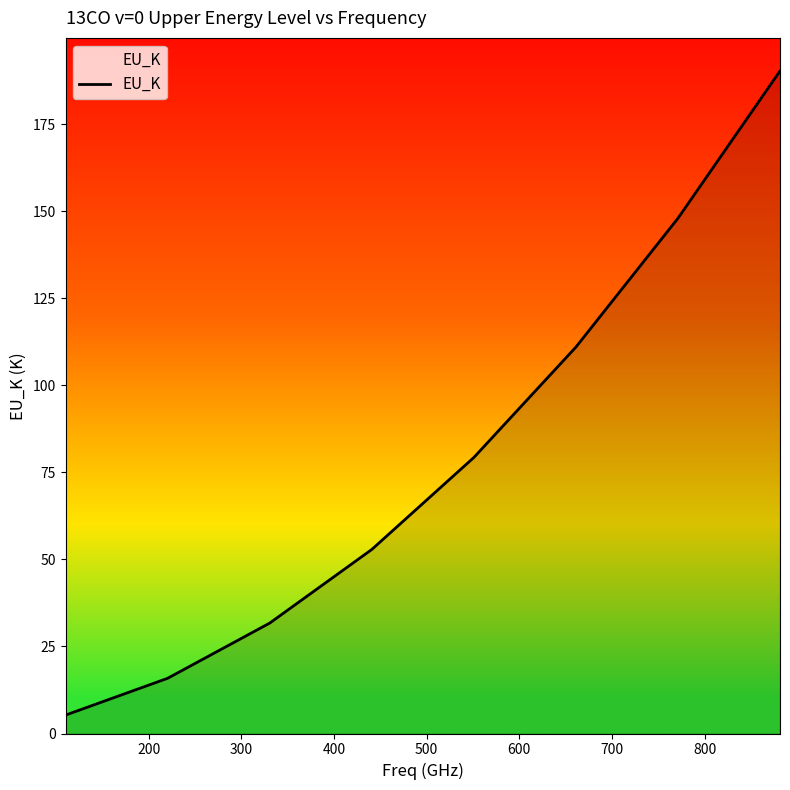

What is the maximum value shown in the chart?

190.4